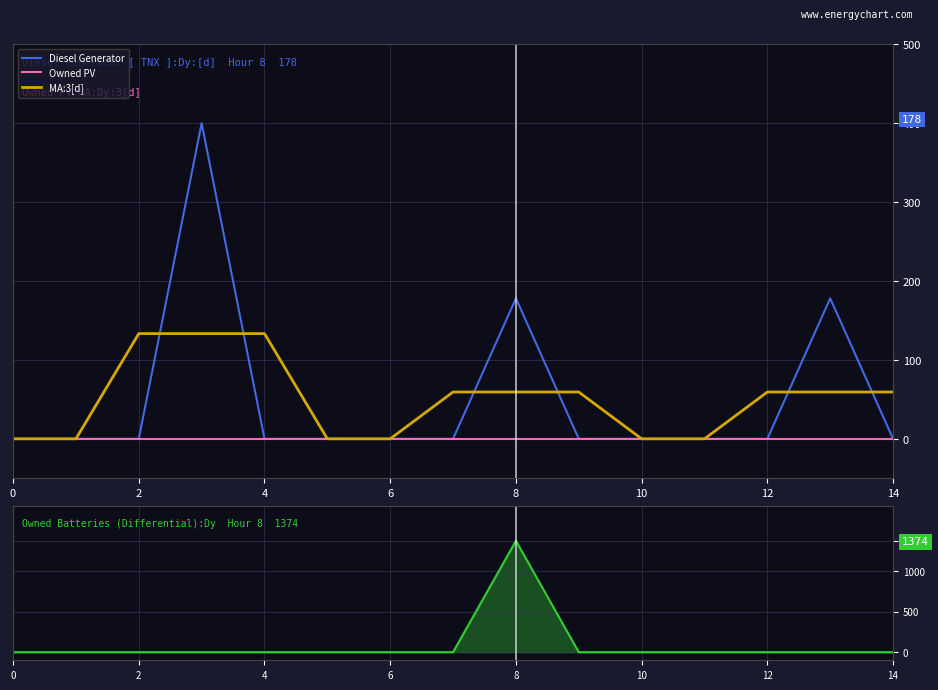

What is the maximum value for Diesel Generator?

400.0